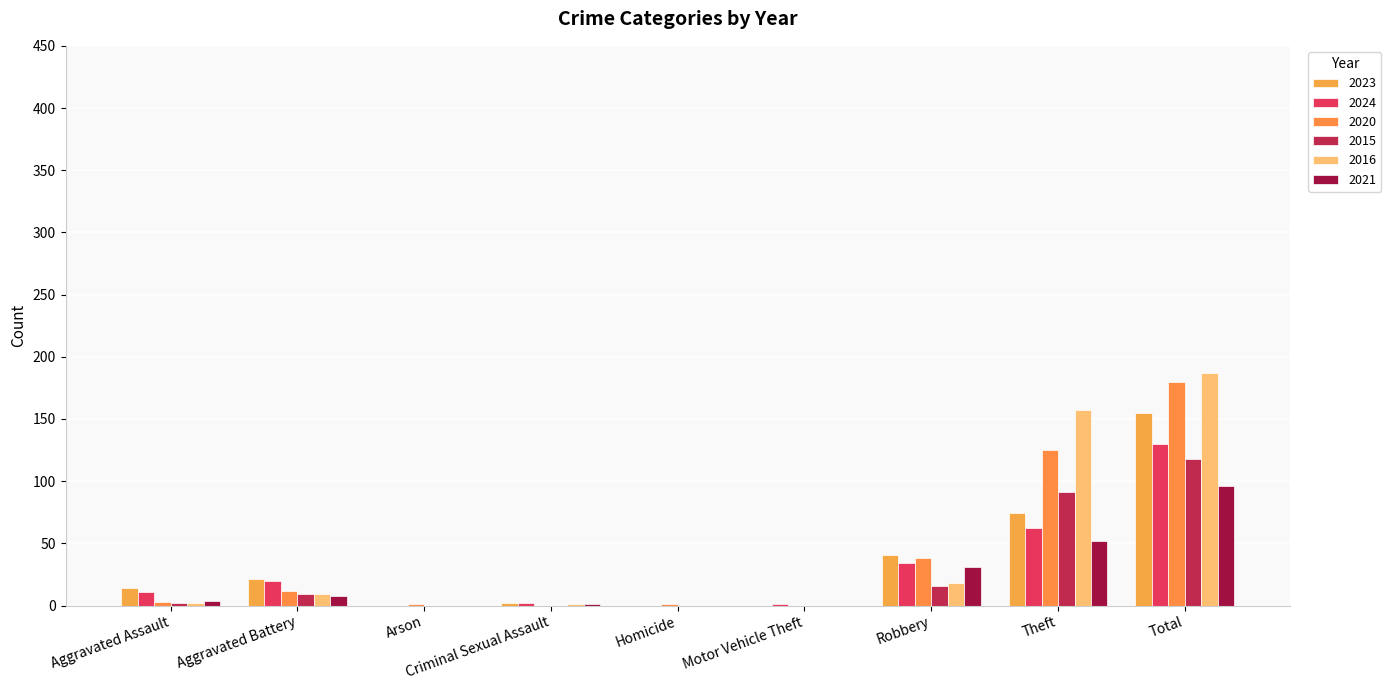

Rank the series at Homicide from highest to lowest value.

2020, 2023, 2024, 2015, 2016, 2021